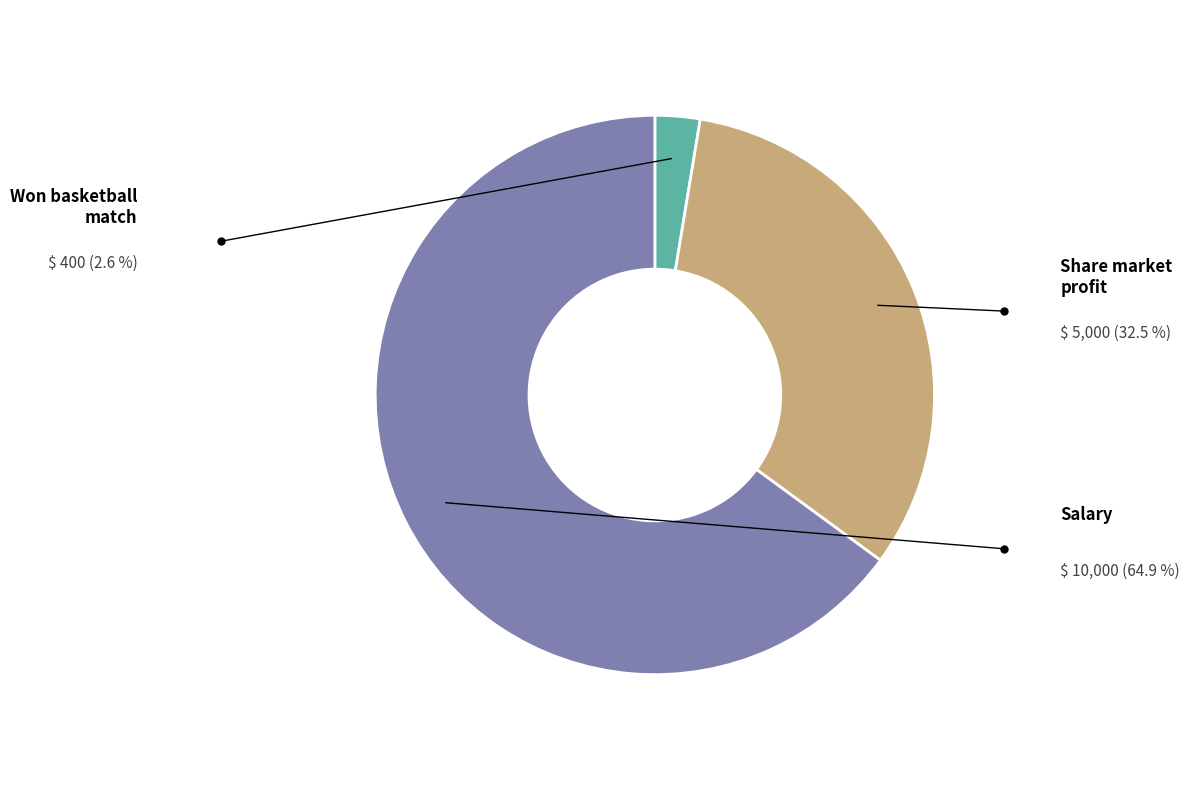

What is the largest slice in the pie chart?

Salary